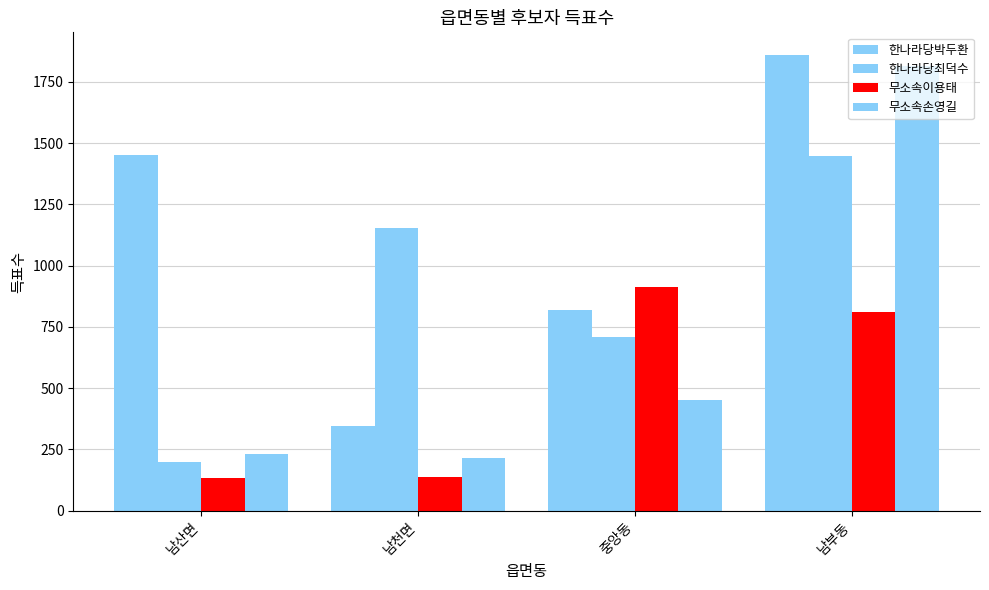

At which label is 한나라당박두환 closest to 1103?

중앙동